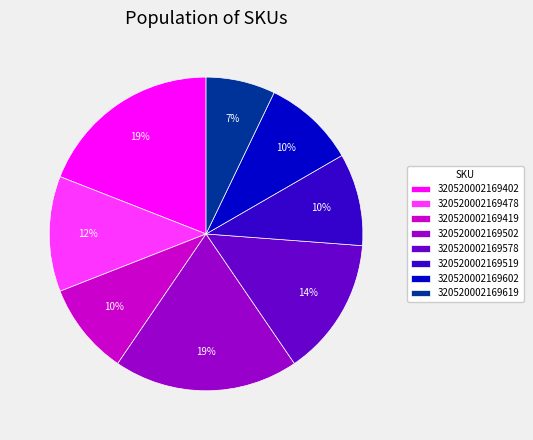

How many slices are in this pie chart?

8